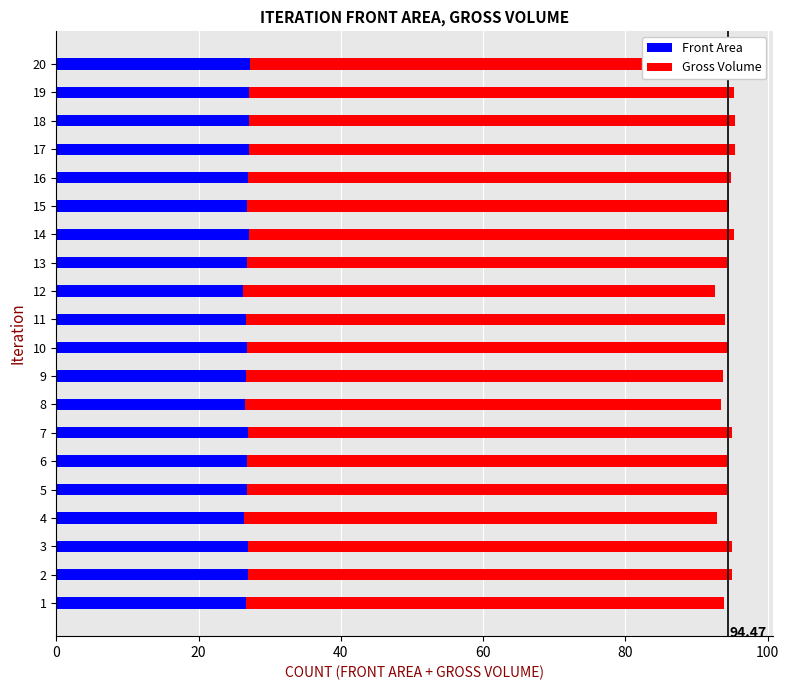

How many bars are there in total?

40